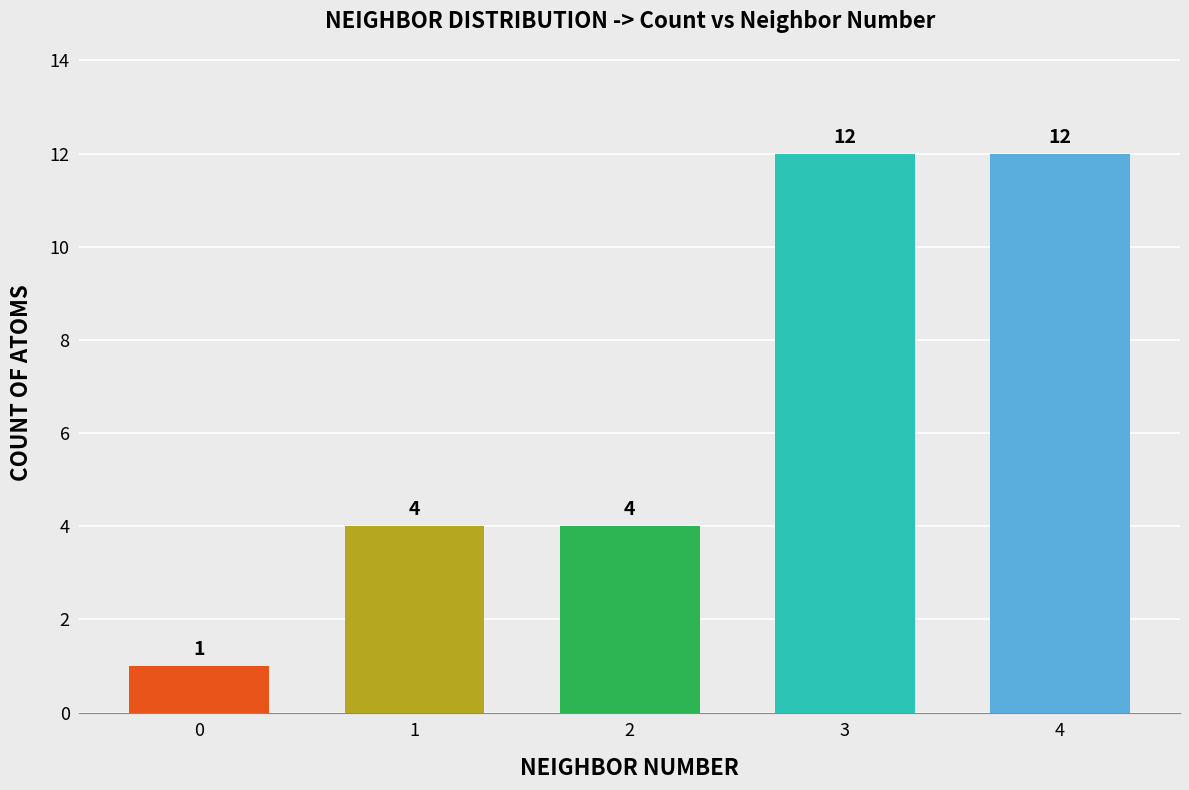

What is the change in value from 1 to 4?

+8